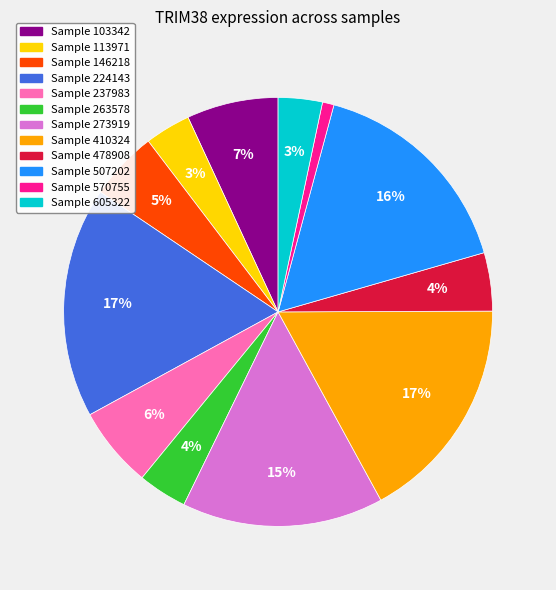

To the nearest percent, what is the average slice percentage?

8%